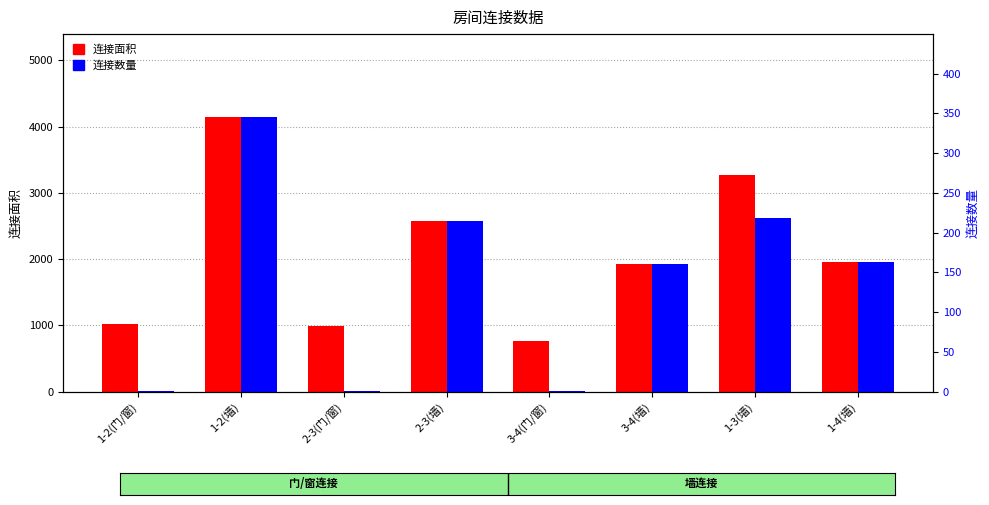

The 连接数量 series shows 0 at 2-3(门/窗). True or false?

False